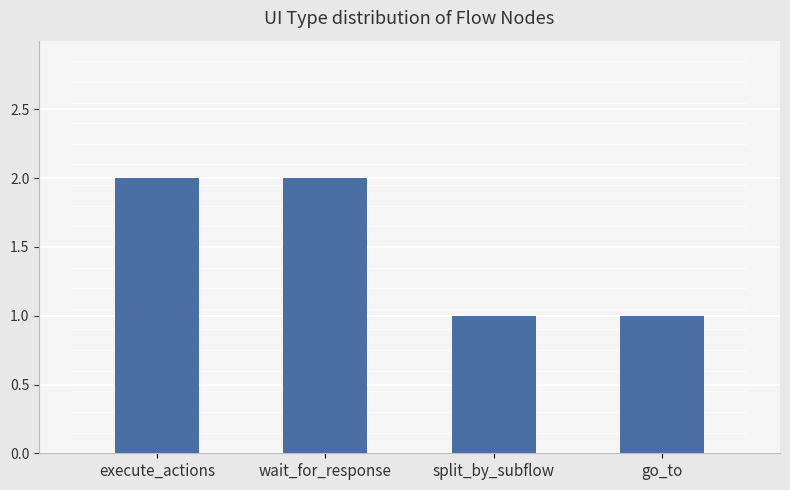

Reading left to right, transcribe all the data shown in this chart.

2	2	1	1